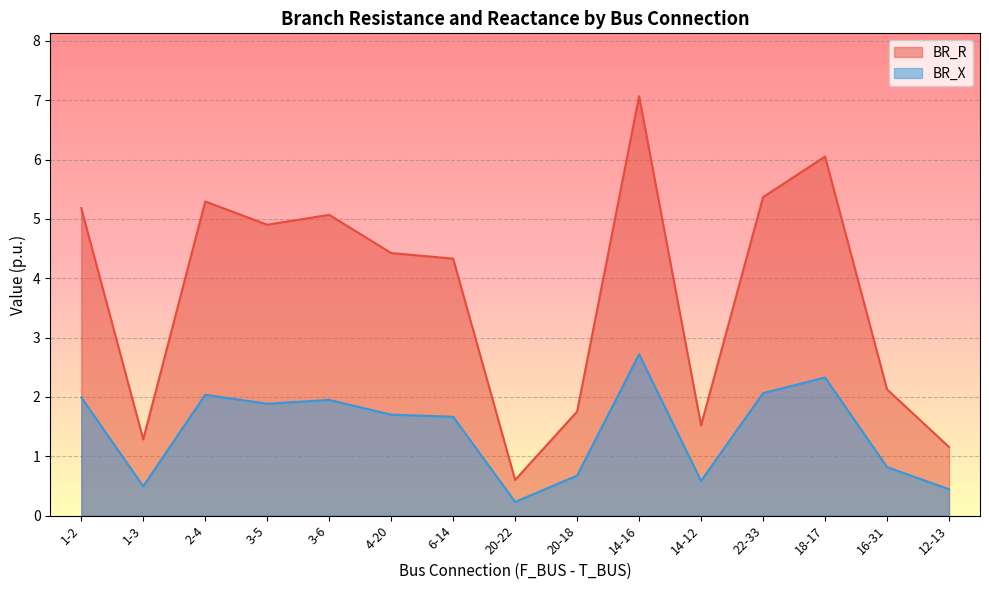

What is the maximum value for BR_X?

2.7